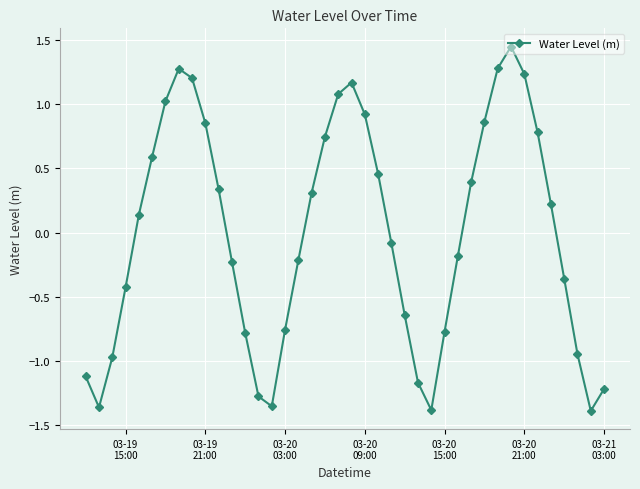

How many interior local valleys (lower than both neighbors) does the data have?

4